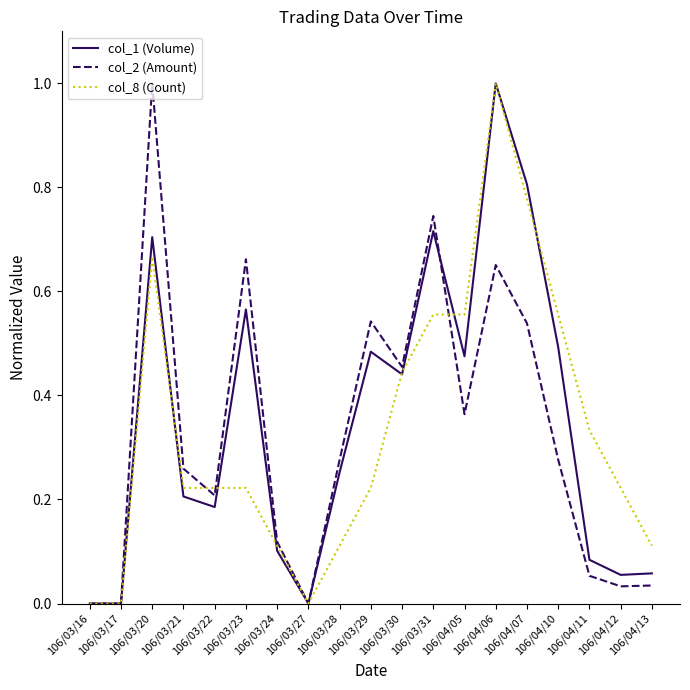

True or false: col_1 (Volume) and col_2 (Amount) cross at least once.

True